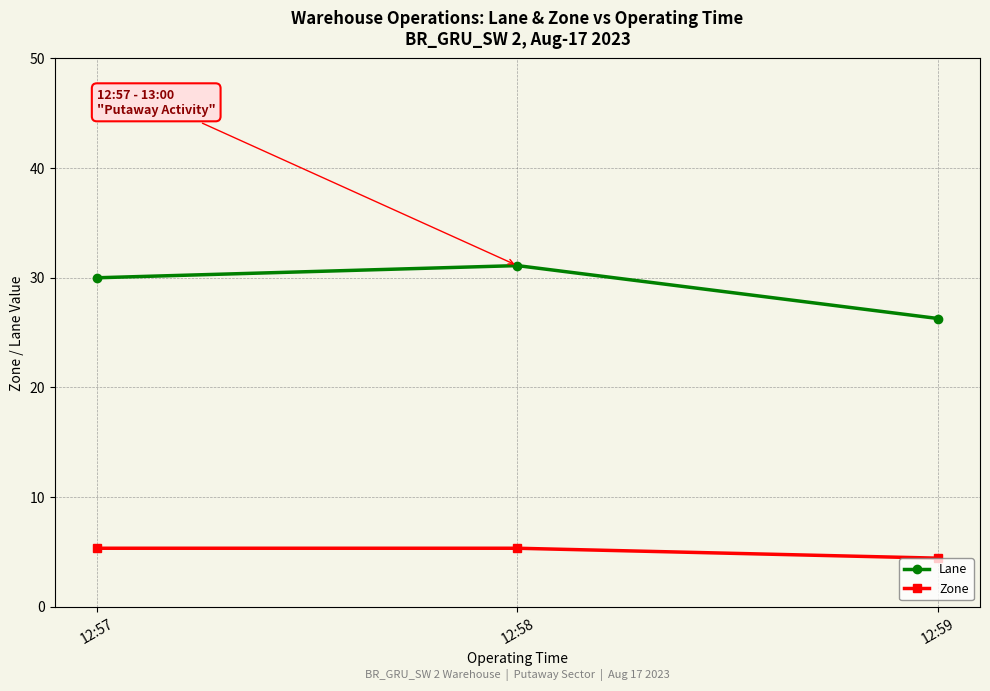

Is the value of Zone at 12:59 greater than the value of Lane at 12:57?

No